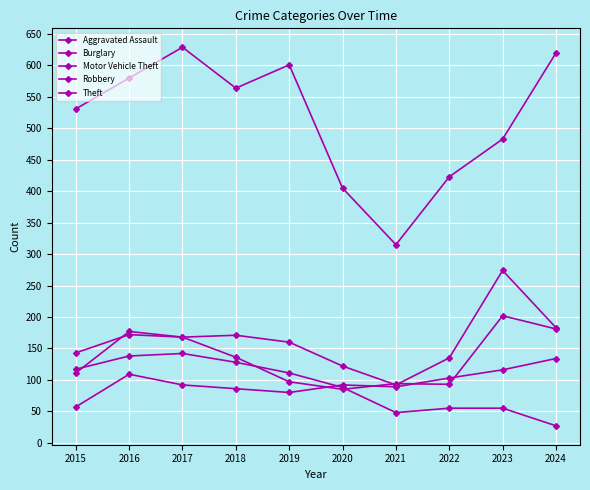

Which series has the widest spread of values?

Theft